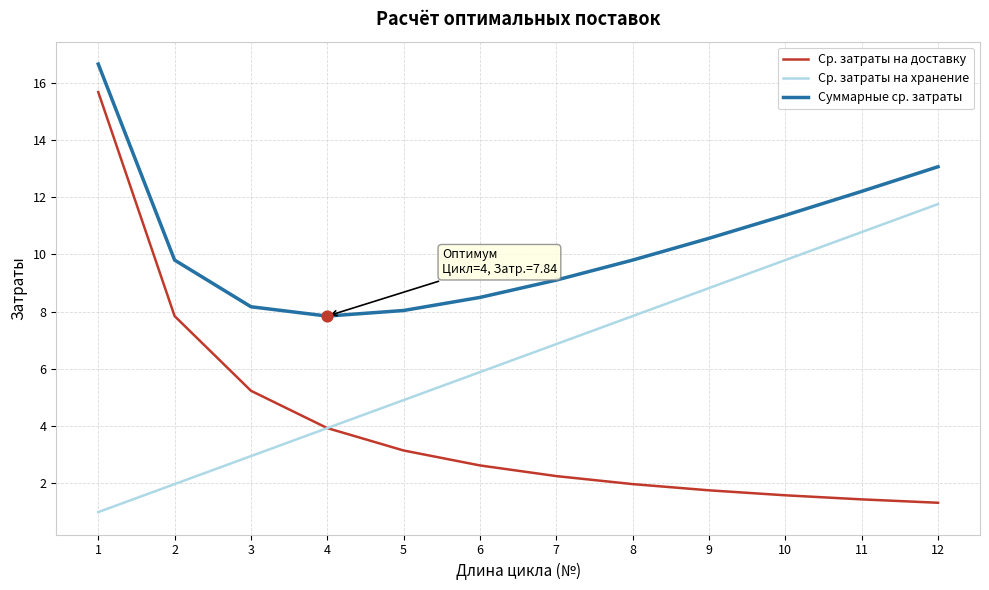

Which series has the widest spread of values?

Ср. затраты на доставку